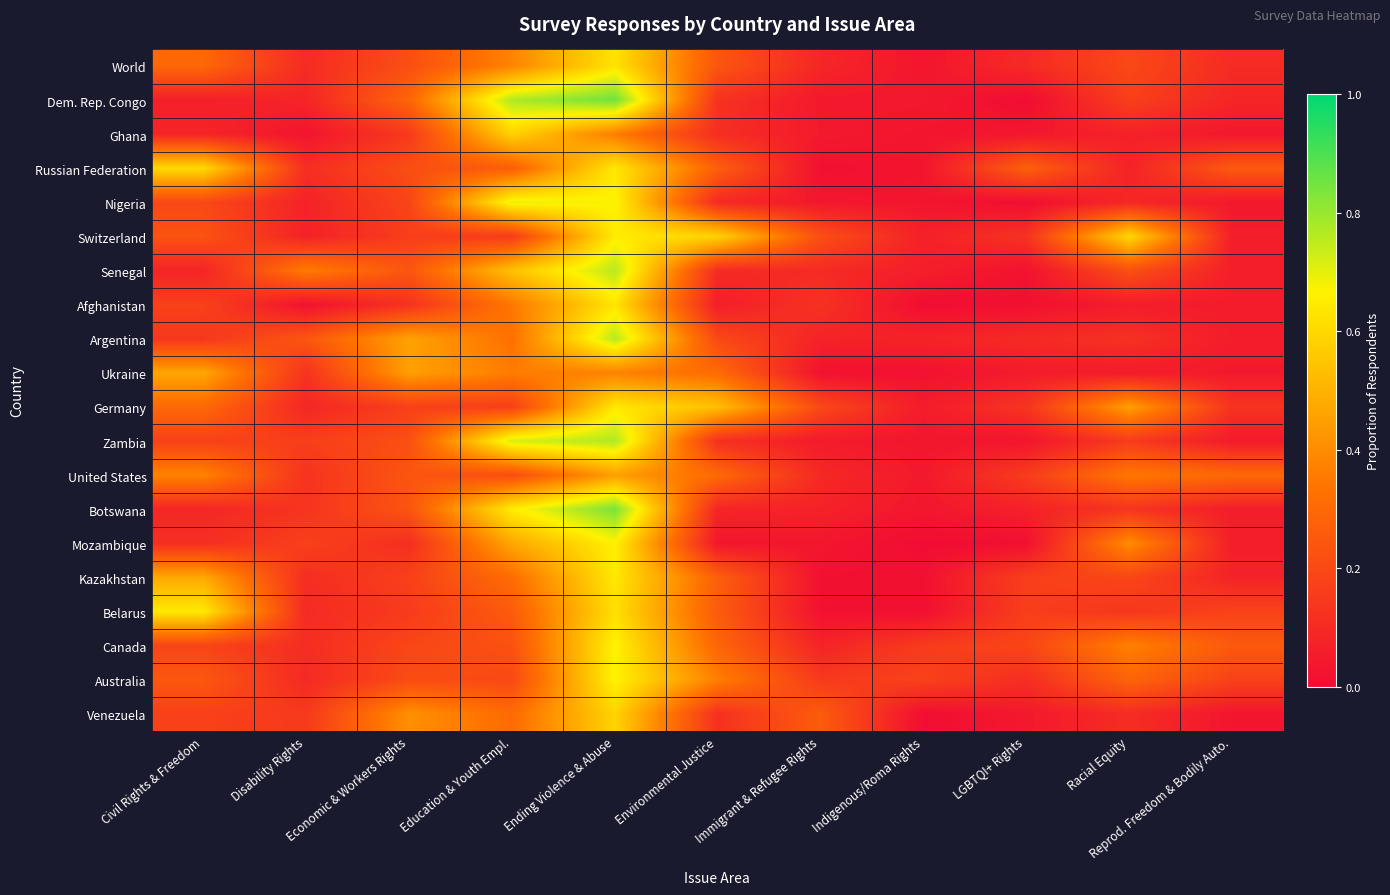

What is the spread (max minus min) of values at Disability Rights?

0.3